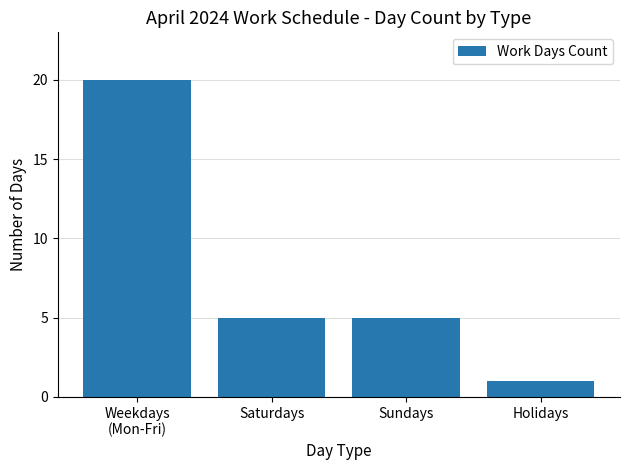

What is the change in value from Weekdays
(Mon-Fri) to Saturdays?

-15